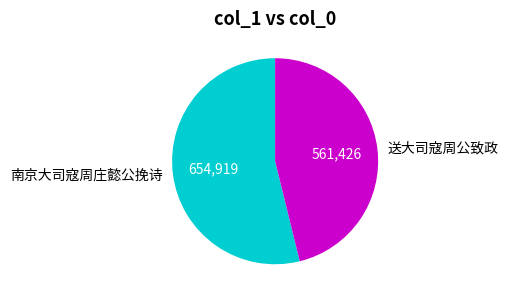

The 送大司寇周公致政 slice represents 52% of the pie. True or false?

False